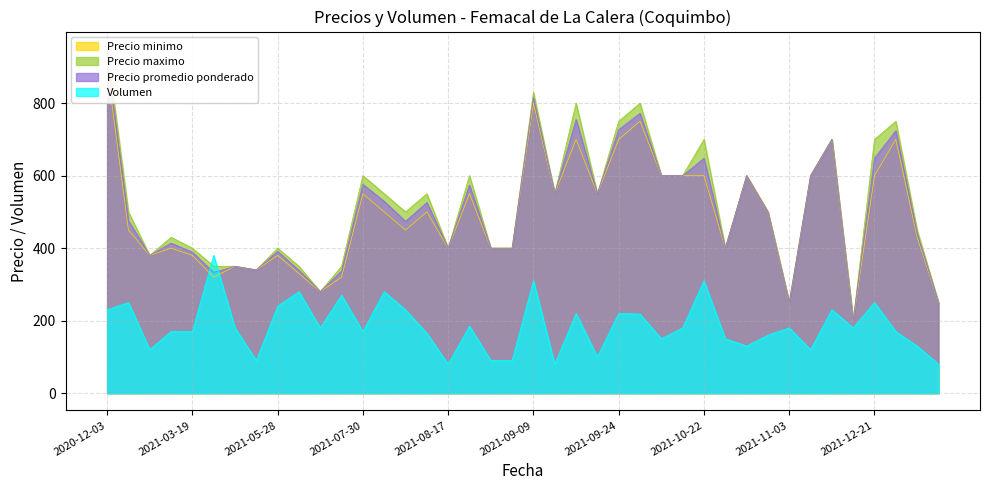

How many interior local valleys does the Precio maximo series have?

12